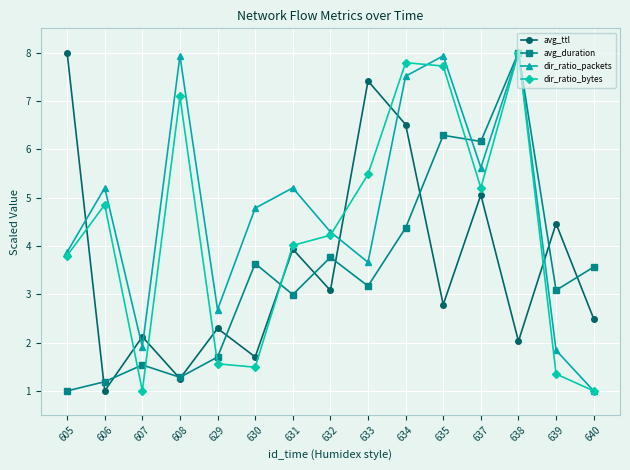

What is the value of the dir_ratio_bytes point at the 9th from the left?

5.5